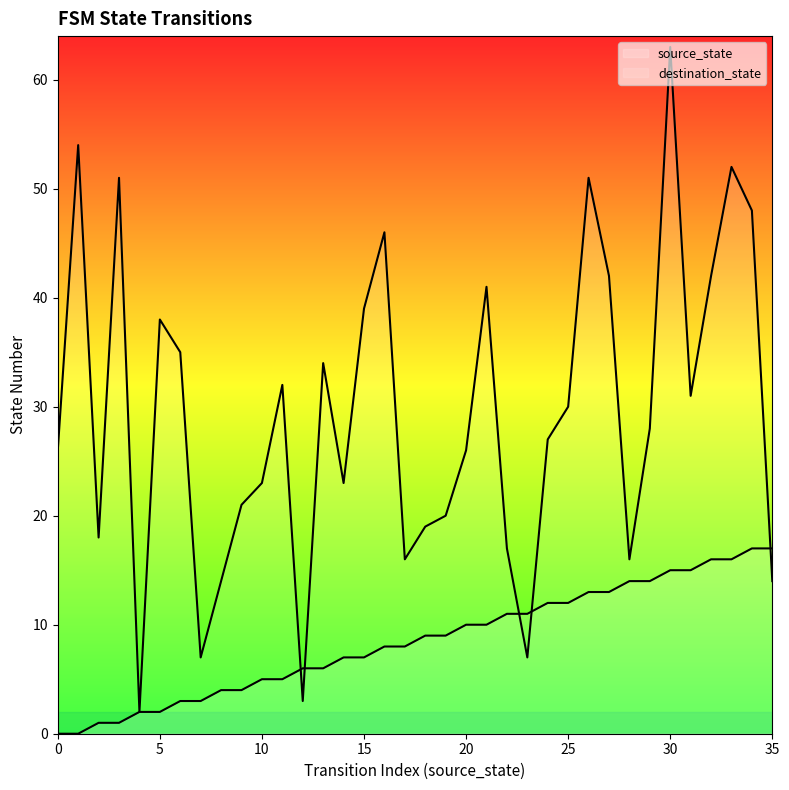

Does the chart display data point markers on the line(s)?

No